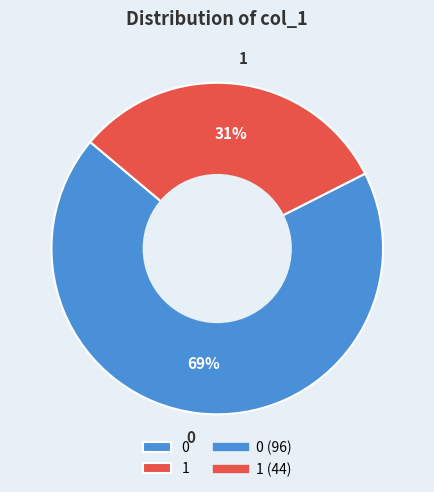

How many slices are in this pie chart?

2